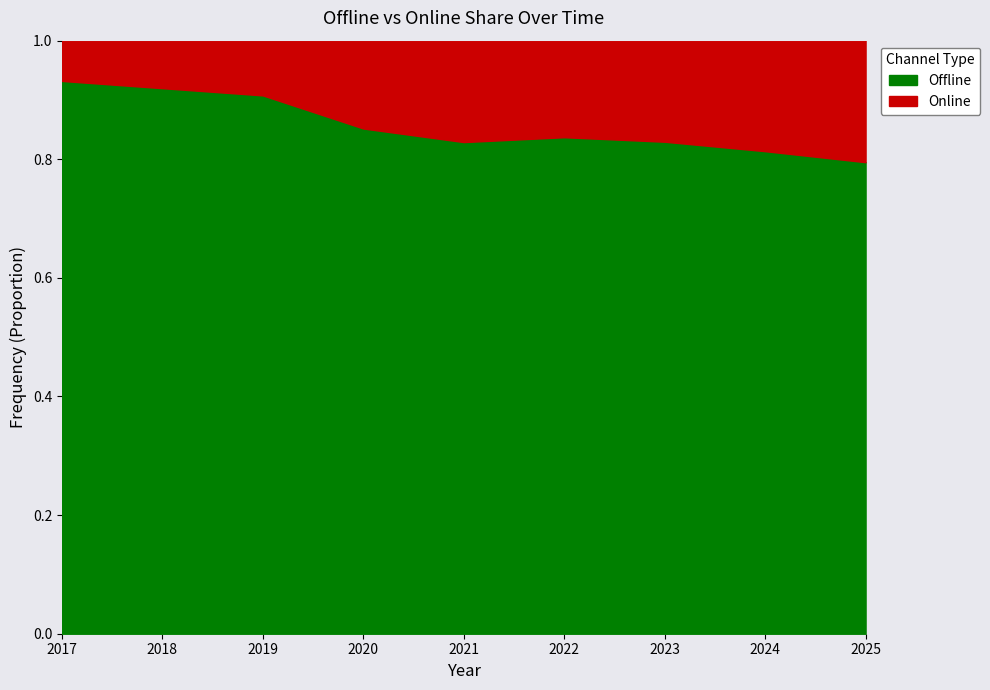

How many data points does each series have?

9